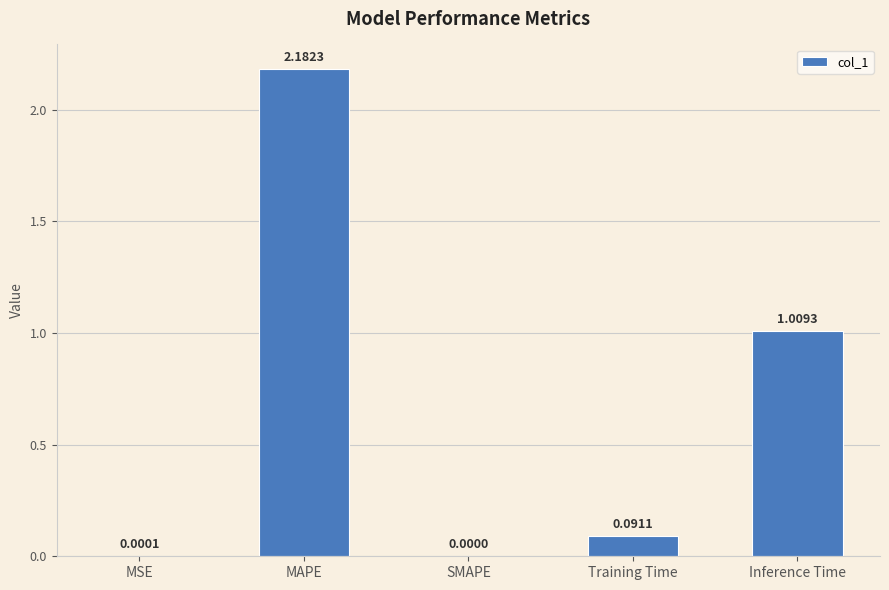

Where is the data nearest to the value 1?

Inference Time